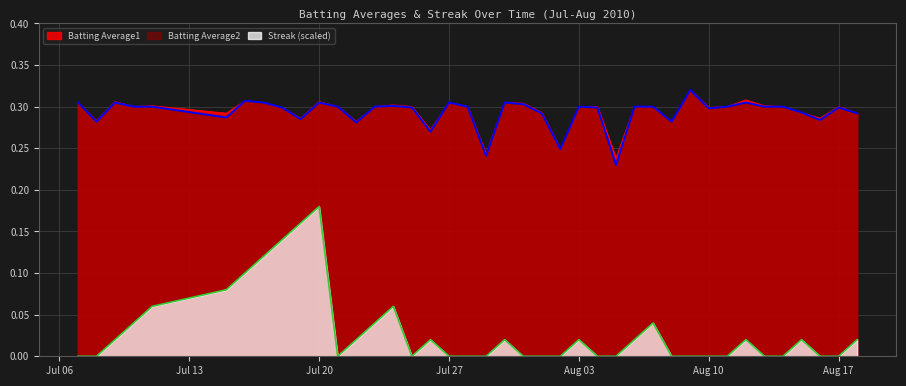

Which has a higher value, 2010-08-06 or 2010-07-23?

2010-08-06